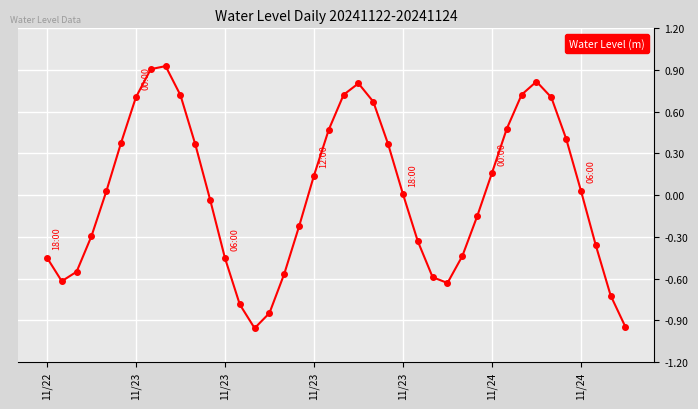

What is the sum of all values?

0.6